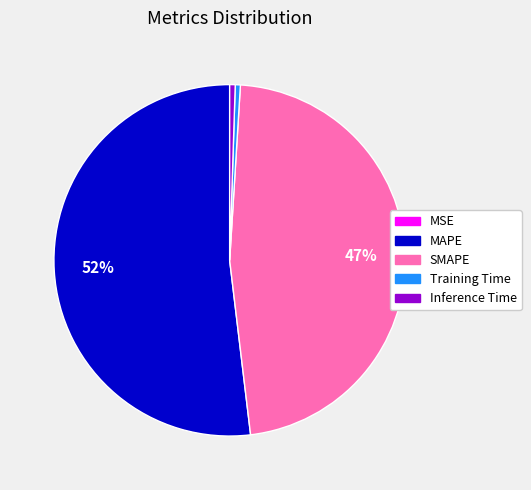

Which slice represents more than half of the pie?

MAPE